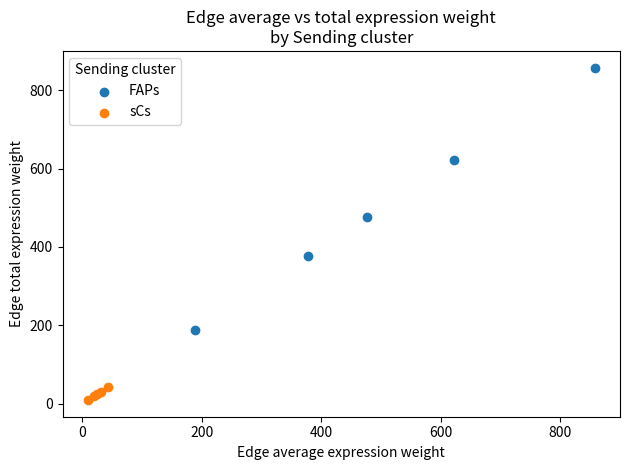

Which series contains the lowest Y value?

sCs